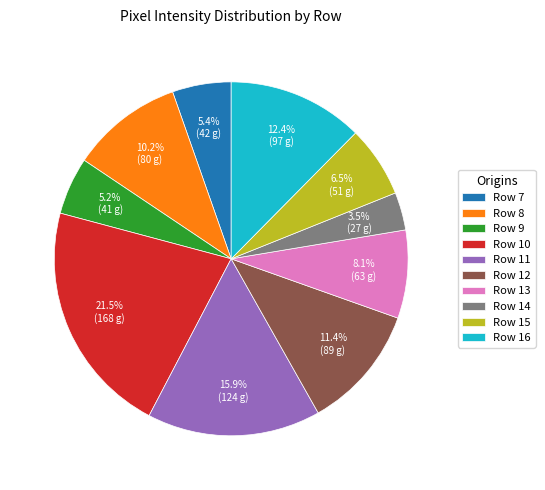

Which category has the smallest portion of the pie?

Row 14